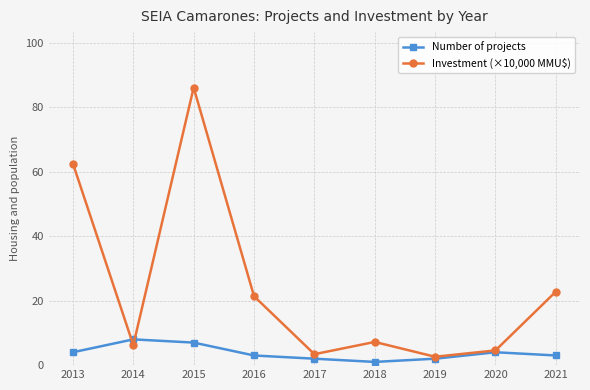

What is the difference between the highest and lowest values at 2018?

6.2